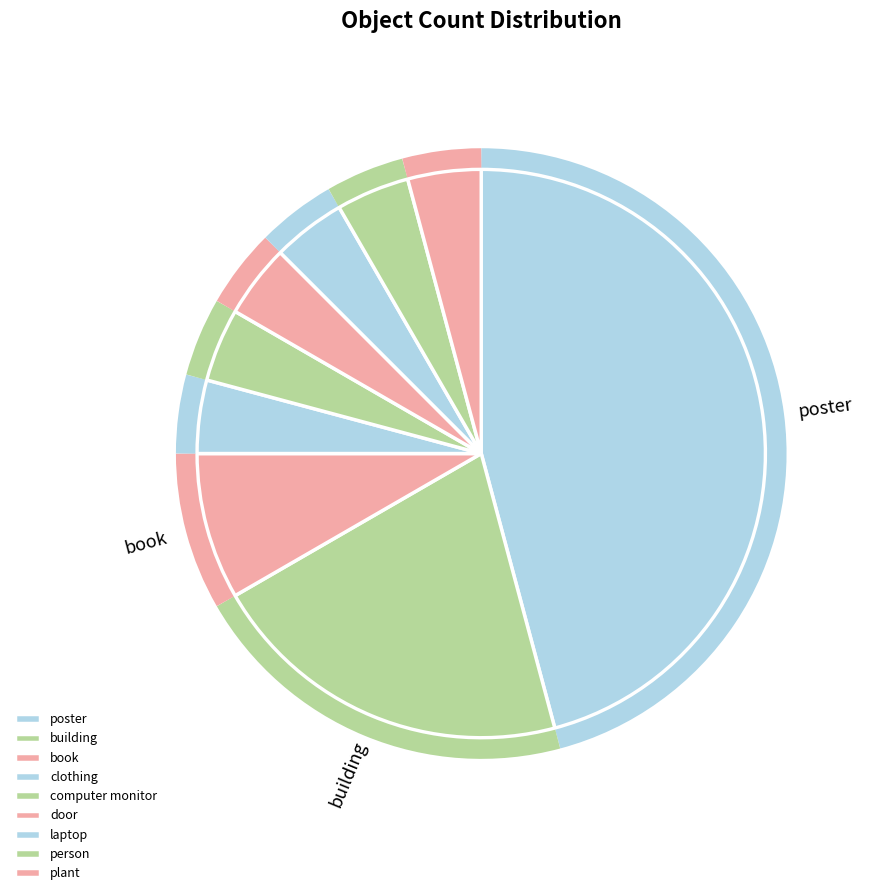

How many slices are in this pie chart?

9